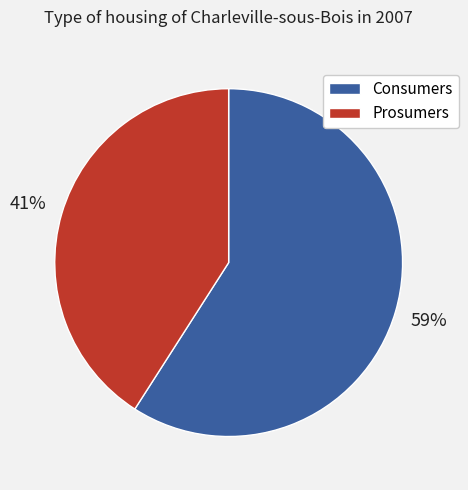

Does any single category account for the majority?

Yes